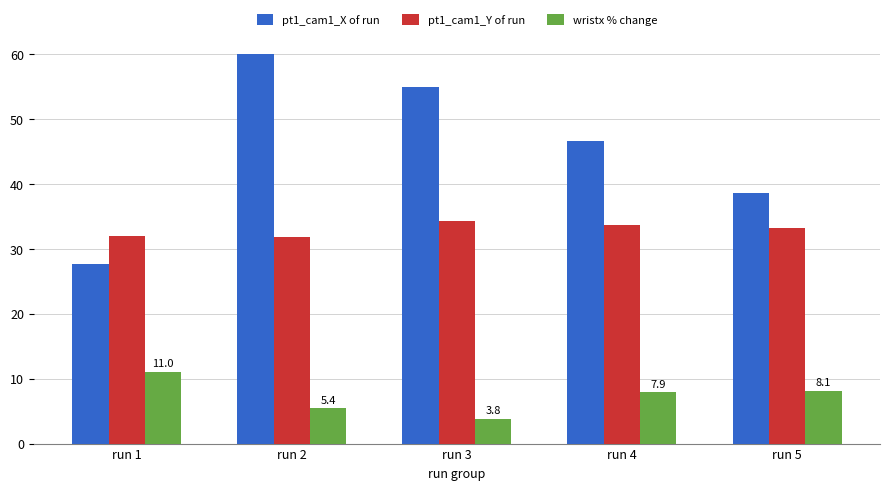

Which label corresponds to the largest value in the chart?

run 2